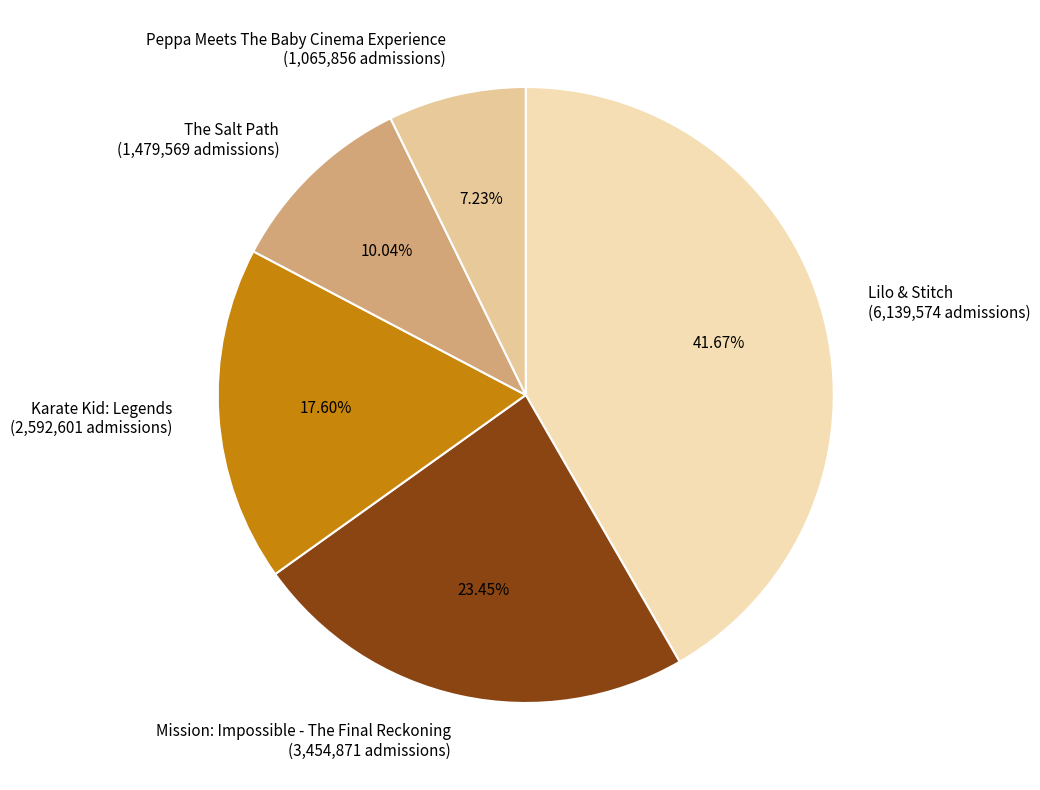

To the nearest percent, what is the difference between the Peppa Meets The Baby Cinema Experience and Mission: Impossible - The Final Reckoning slice percentages?

16%